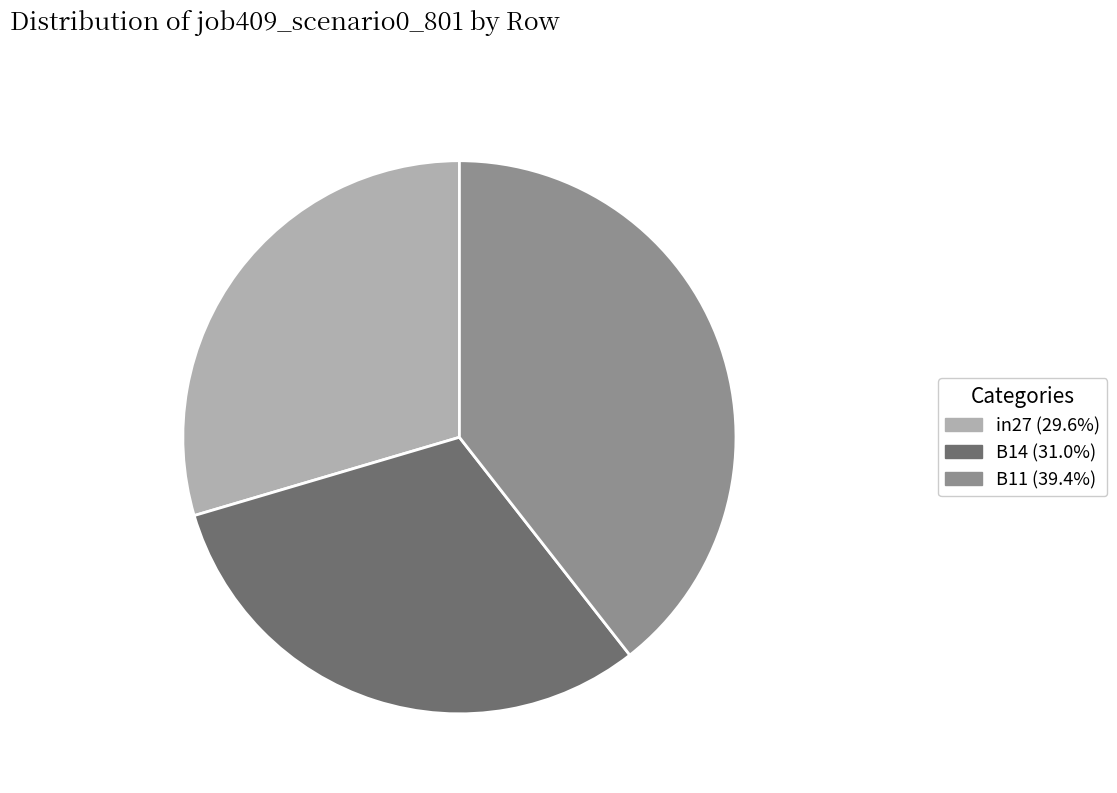

Do in27 and B14 together represent more than half of the pie?

Yes